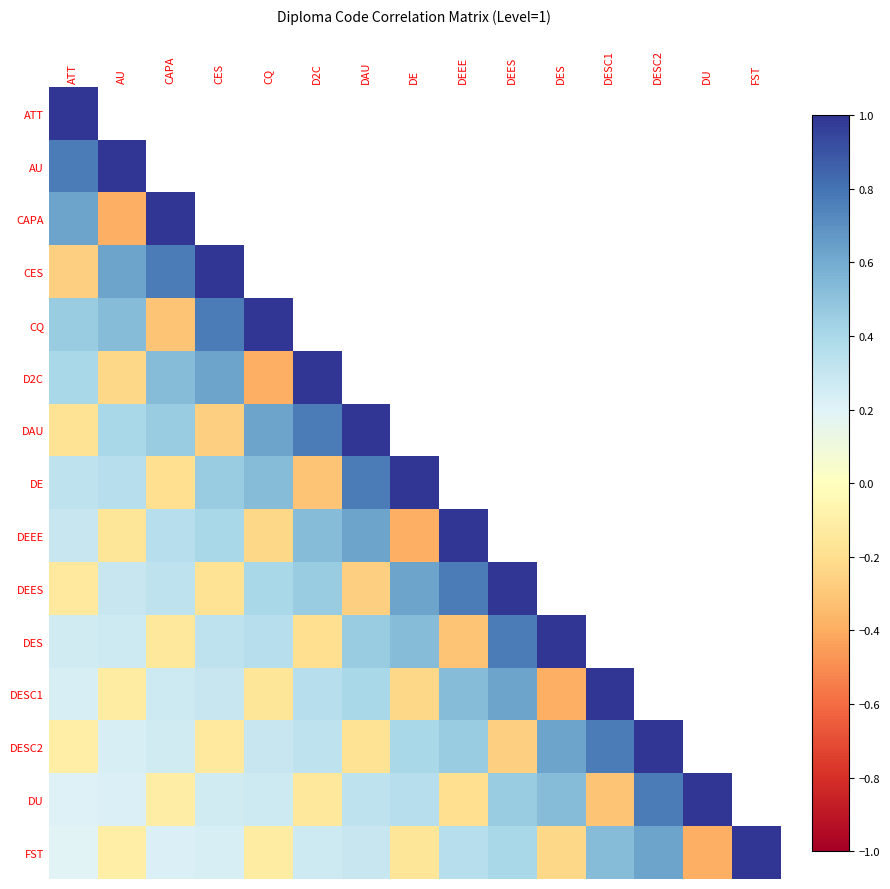

How many distinct data groups are displayed?

15